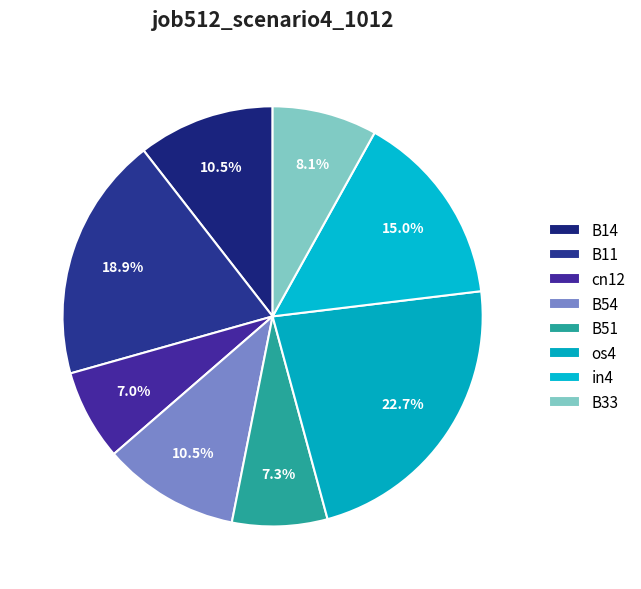

Does B14 account for over 50% of the chart?

No